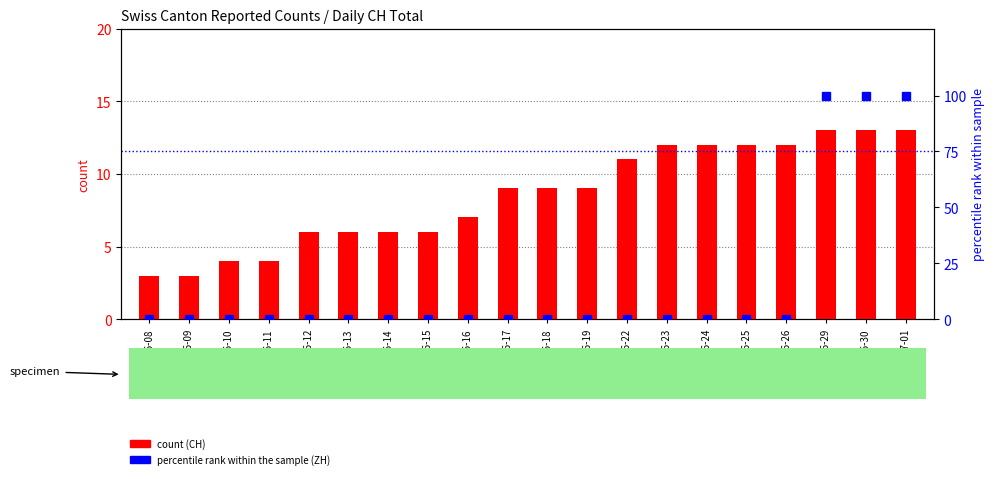

What is the total value across all series at 2020-06-11?

4